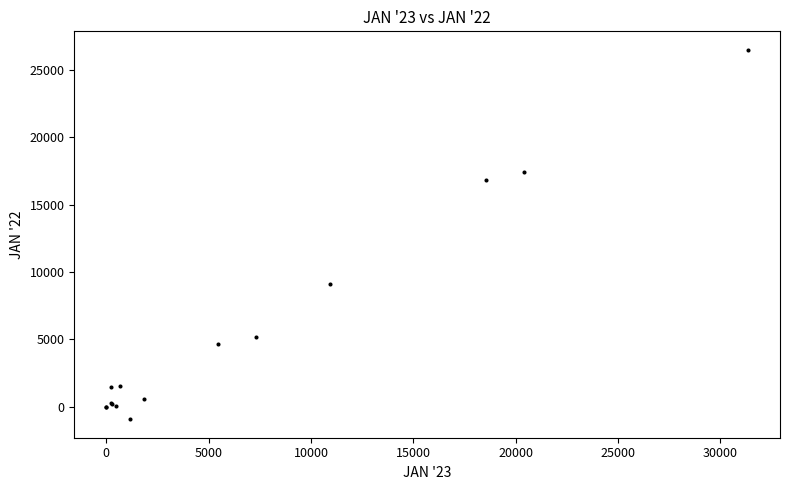

What Y value in the scatter plot is closest to 12787?

9101.0